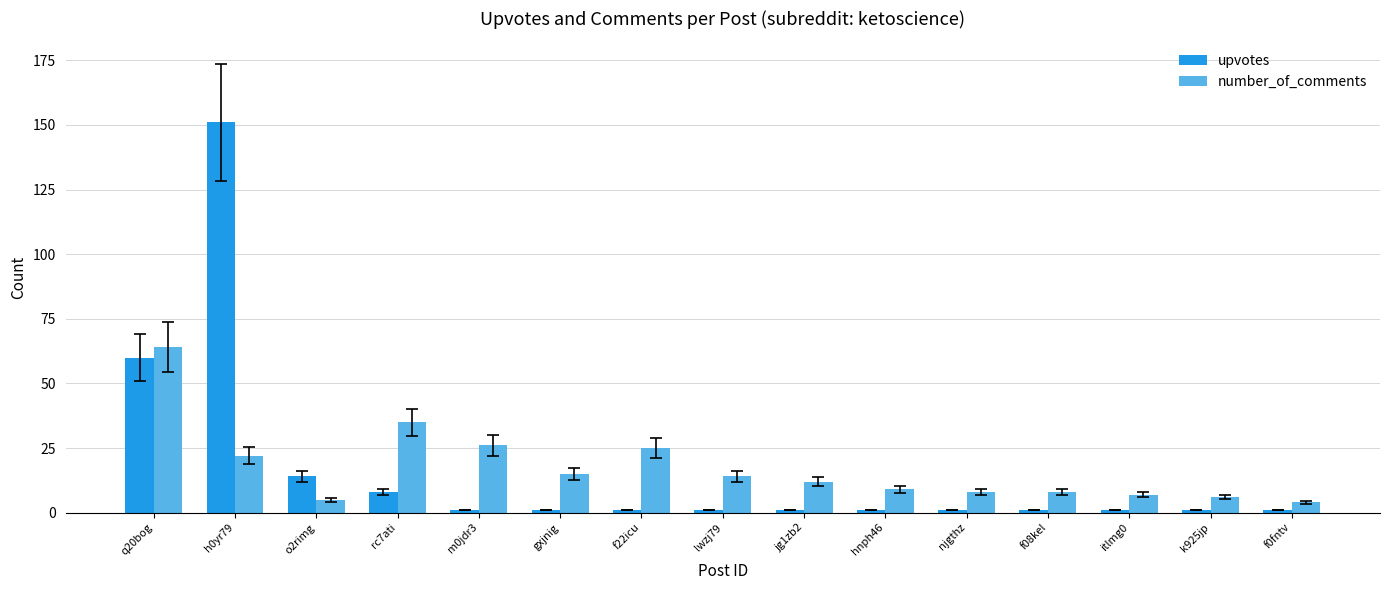

What is the label of the 15th bar from the right?

q20bog